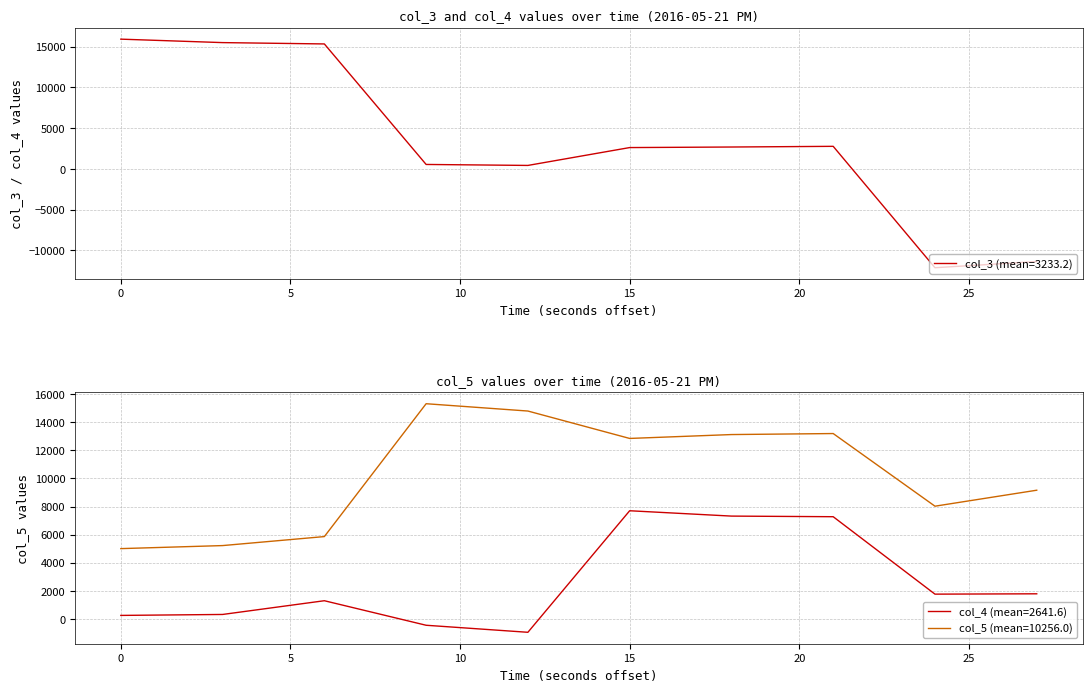

The col_5 series shows 9164 at 07:52:27. True or false?

True